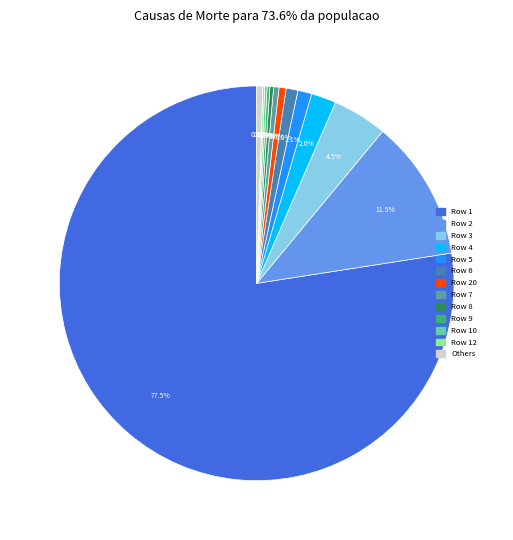

Is there any slice that represents more than half of the pie?

Yes